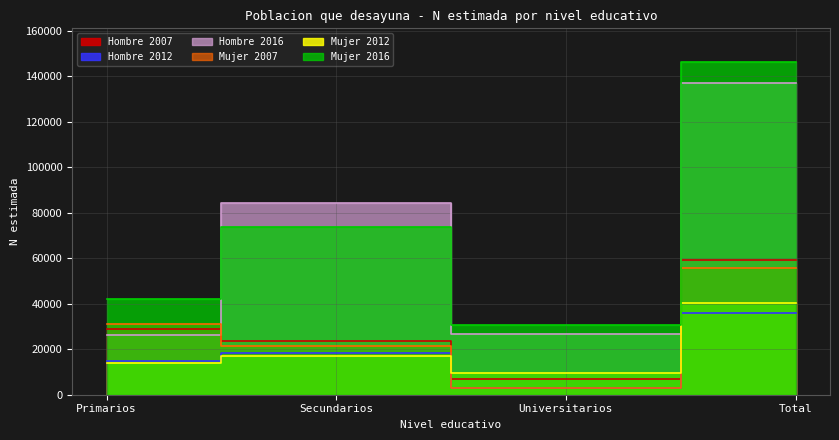

What is the difference between the highest and lowest values at Primarios?

28358